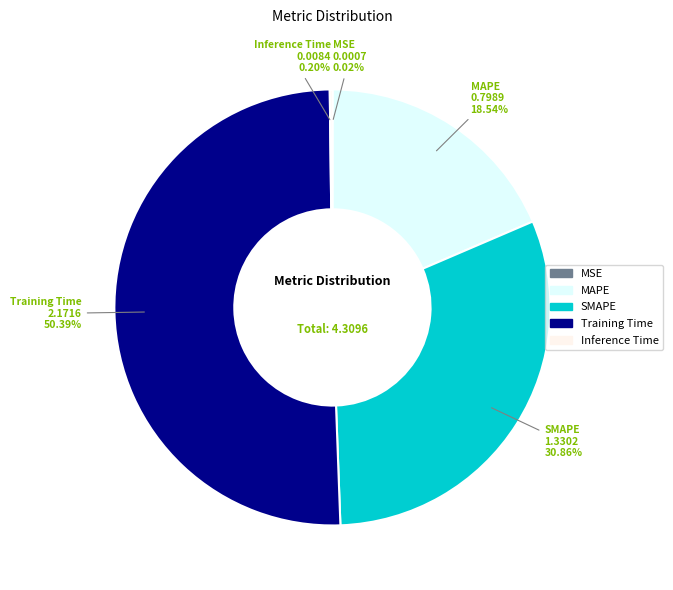

Is it true that SMAPE is 41% of the pie?

False